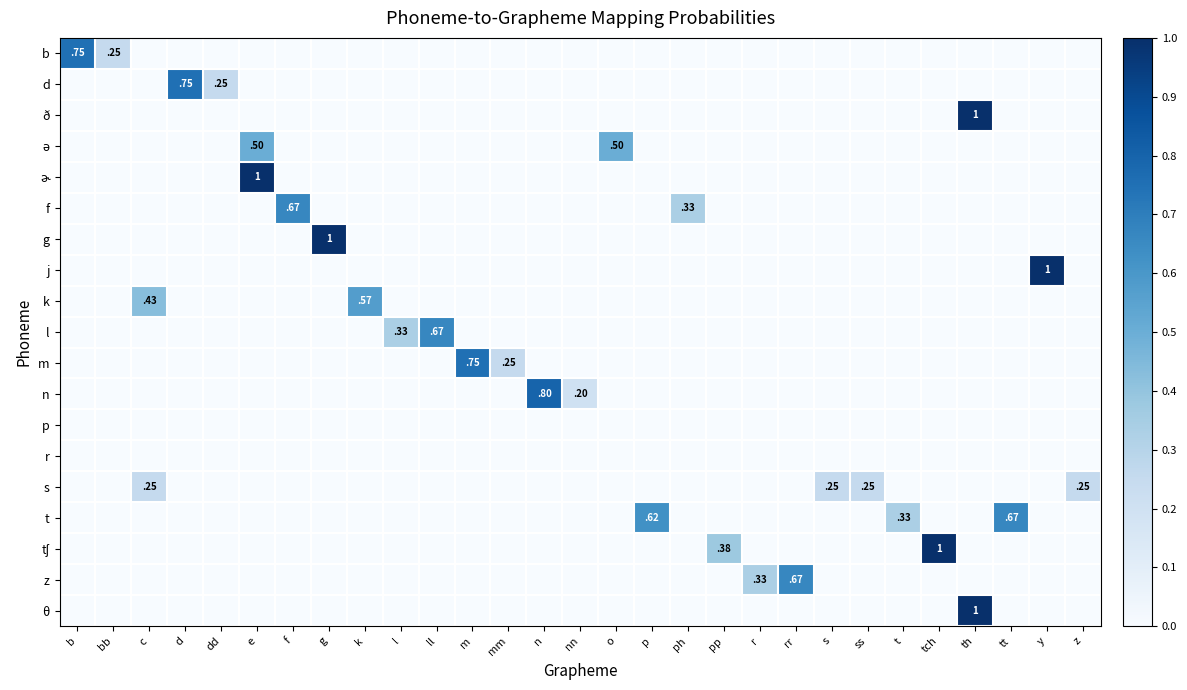

The value of g at pp is 0.0. True or false?

True